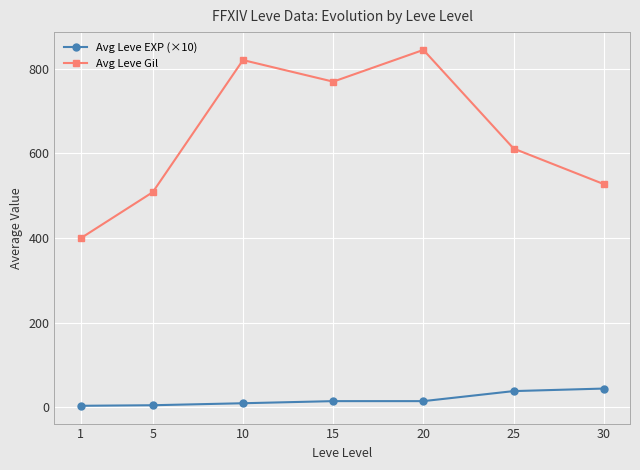

True or false: Avg Leve Gil and Avg Leve EXP (×10) cross at least once.

False